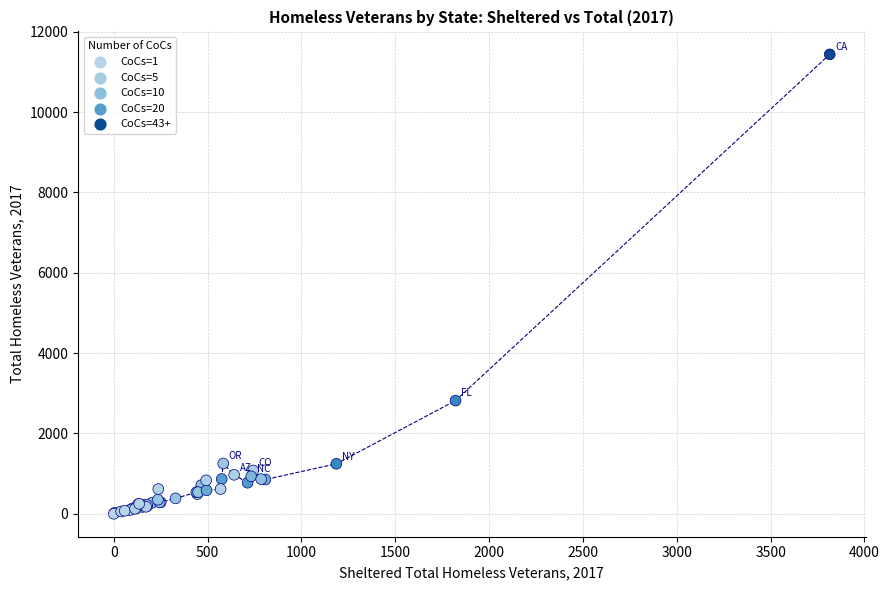

What Y value in the scatter plot is closest to 5718?

2817